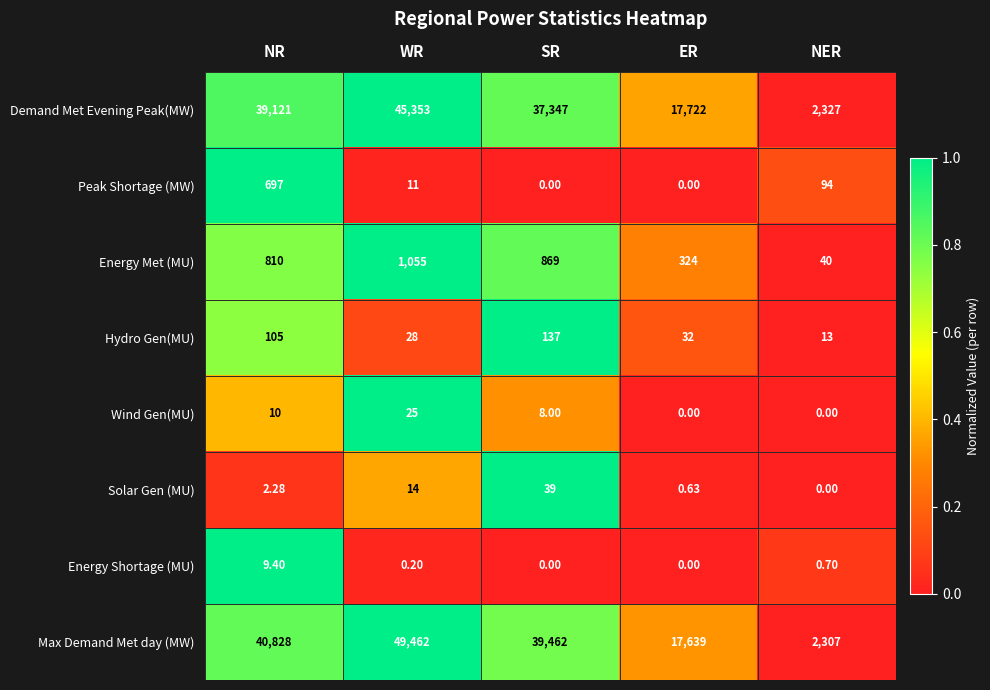

Where does the Hydro Gen(MU) series first go above 32?

NR